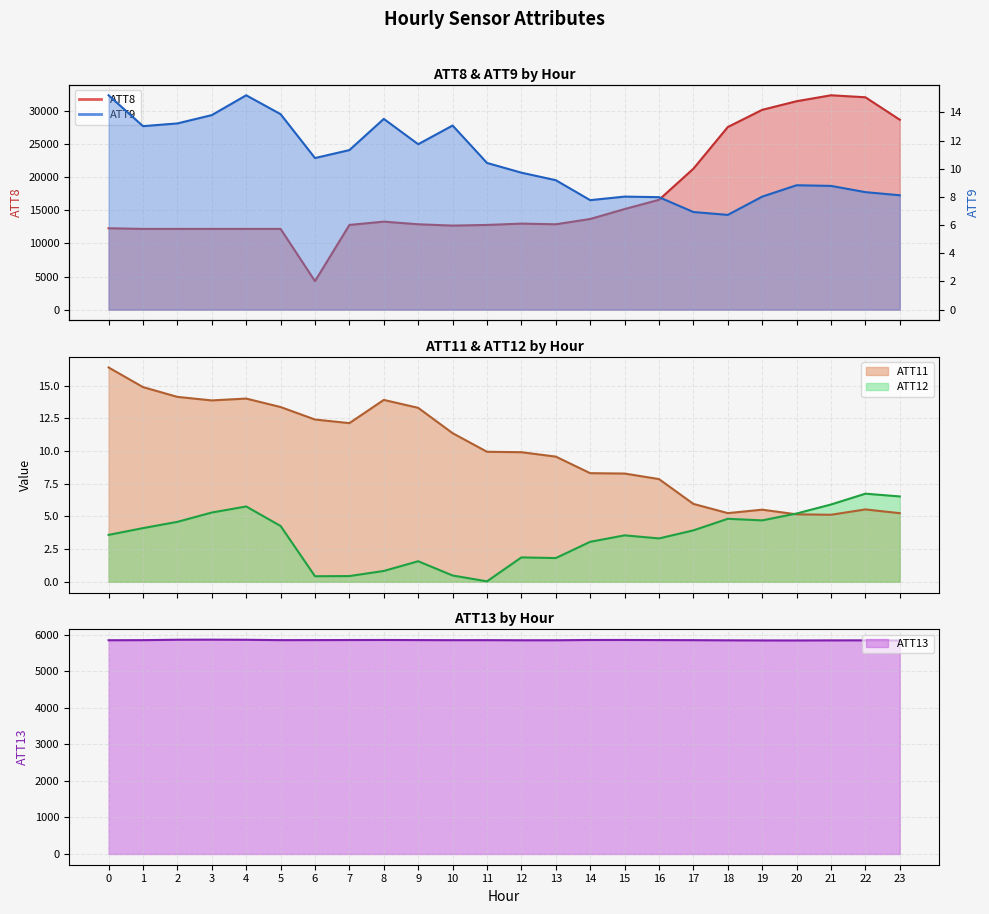

What is the average value of the ATT13 series?

5852.6